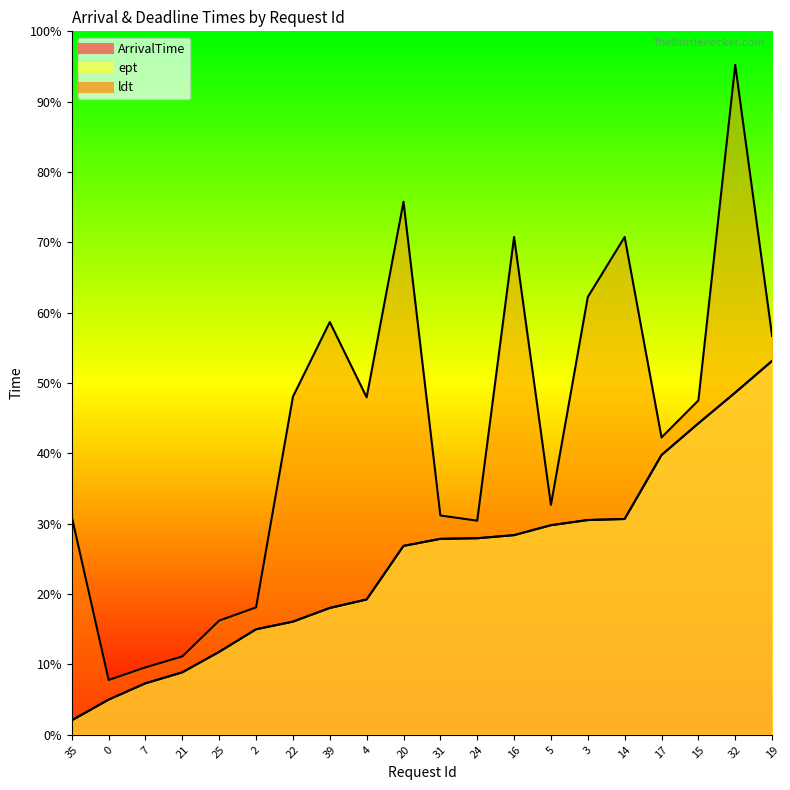

List the series in order of their peak value, highest first.

ldt, ArrivalTime, ept